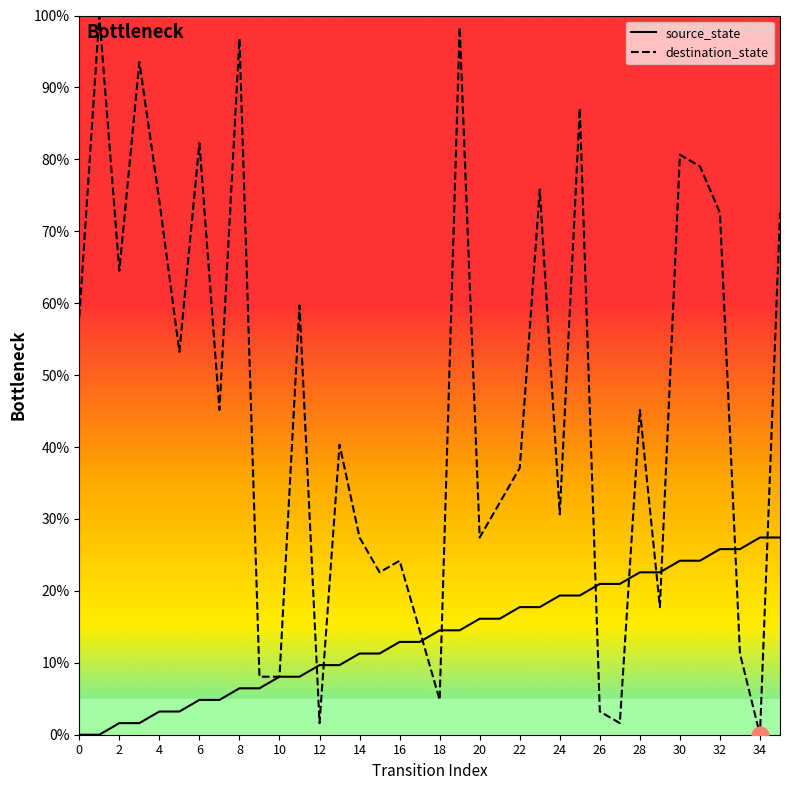

List the series in order of their overall mean, lowest first.

source_state, destination_state